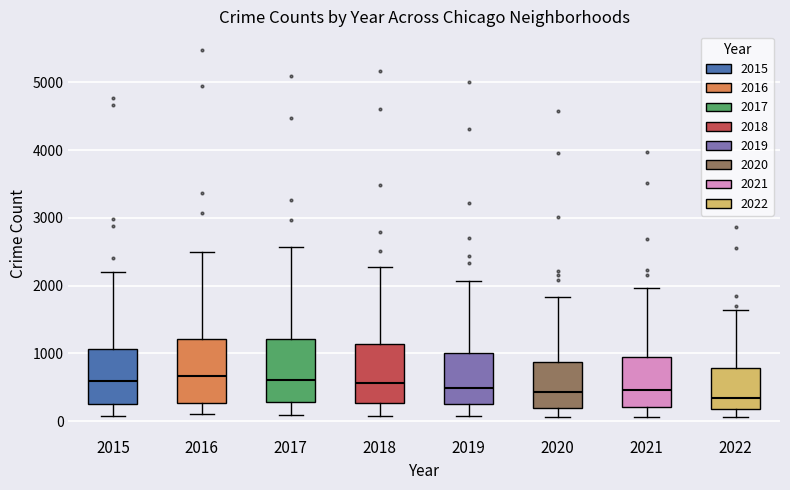

Reading left to right, read every box against the y-axis: the position of its median line, the range the box covers, and the ends of its whiskers. The values are not printed on the chart, so give them approximately, as read against the axis.

2015: median 600, box 300 to 1100, whiskers 100 to 2200
2016: median 700, box 300 to 1200, whiskers 100 to 2500
2017: median 600, box 300 to 1200, whiskers 100 to 2600
2018: median 600, box 300 to 1100, whiskers 100 to 2300
2019: median 500, box 300 to 1000, whiskers 100 to 2100
2020: median 400, box 200 to 900, whiskers 100 to 1800
2021: median 500, box 200 to 1000, whiskers 100 to 2000
2022: median 300, box 200 to 800, whiskers 100 to 1600